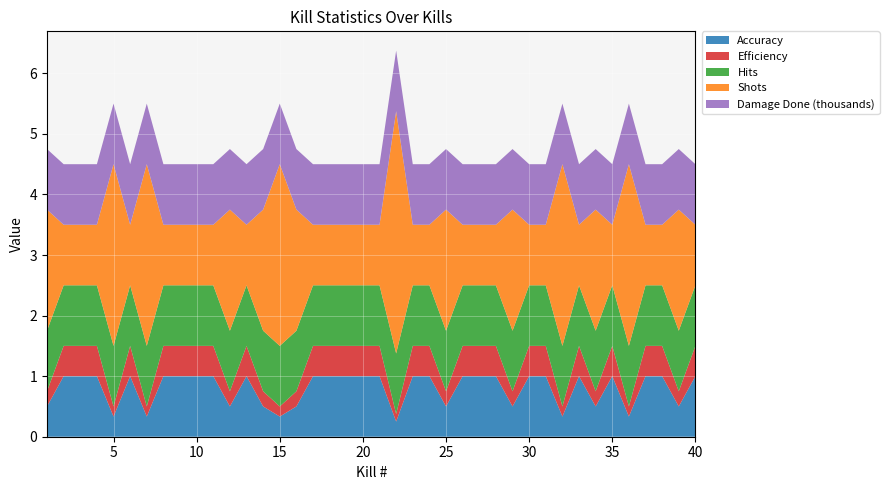

Reading right to left, what are all the values shown in this chart?

Accuracy: 40=1.0	39=0.5	38=1.0	37=1.0	36=0.3	35=1.0	34=0.5	33=1.0	32=0.3	31=1.0	30=1.0	29=0.5	28=1.0	27=1.0	26=1.0	25=0.5	24=1.0	23=1.0	22=0.2	21=1.0	20=1.0	19=1.0	18=1.0	17=1.0	16=0.5	15=0.3	14=0.5	13=1.0	12=0.5	11=1.0	10=1.0	9=1.0	8=1.0	7=0.3	6=1.0	5=0.3	4=1.0	3=1.0	2=1.0	1=0.5
Efficiency: 40=0.5	39=0.2	38=0.5	37=0.5	36=0.2	35=0.5	34=0.2	33=0.5	32=0.2	31=0.5	30=0.5	29=0.2	28=0.5	27=0.5	26=0.5	25=0.2	24=0.5	23=0.5	22=0.1	21=0.5	20=0.5	19=0.5	18=0.5	17=0.5	16=0.2	15=0.2	14=0.2	13=0.5	12=0.2	11=0.5	10=0.5	9=0.5	8=0.5	7=0.2	6=0.5	5=0.2	4=0.5	3=0.5	2=0.5	1=0.2
Hits: 40=1.0	39=1.0	38=1.0	37=1.0	36=1.0	35=1.0	34=1.0	33=1.0	32=1.0	31=1.0	30=1.0	29=1.0	28=1.0	27=1.0	26=1.0	25=1.0	24=1.0	23=1.0	22=1.0	21=1.0	20=1.0	19=1.0	18=1.0	17=1.0	16=1.0	15=1.0	14=1.0	13=1.0	12=1.0	11=1.0	10=1.0	9=1.0	8=1.0	7=1.0	6=1.0	5=1.0	4=1.0	3=1.0	2=1.0	1=1.0
Shots: 40=1.0	39=2.0	38=1.0	37=1.0	36=3.0	35=1.0	34=2.0	33=1.0	32=3.0	31=1.0	30=1.0	29=2.0	28=1.0	27=1.0	26=1.0	25=2.0	24=1.0	23=1.0	22=4.0	21=1.0	20=1.0	19=1.0	18=1.0	17=1.0	16=2.0	15=3.0	14=2.0	13=1.0	12=2.0	11=1.0	10=1.0	9=1.0	8=1.0	7=3.0	6=1.0	5=3.0	4=1.0	3=1.0	2=1.0	1=2.0
Damage Done (thousands): 40=1.0	39=1.0	38=1.0	37=1.0	36=1.0	35=1.0	34=1.0	33=1.0	32=1.0	31=1.0	30=1.0	29=1.0	28=1.0	27=1.0	26=1.0	25=1.0	24=1.0	23=1.0	22=1.0	21=1.0	20=1.0	19=1.0	18=1.0	17=1.0	16=1.0	15=1.0	14=1.0	13=1.0	12=1.0	11=1.0	10=1.0	9=1.0	8=1.0	7=1.0	6=1.0	5=1.0	4=1.0	3=1.0	2=1.0	1=1.0